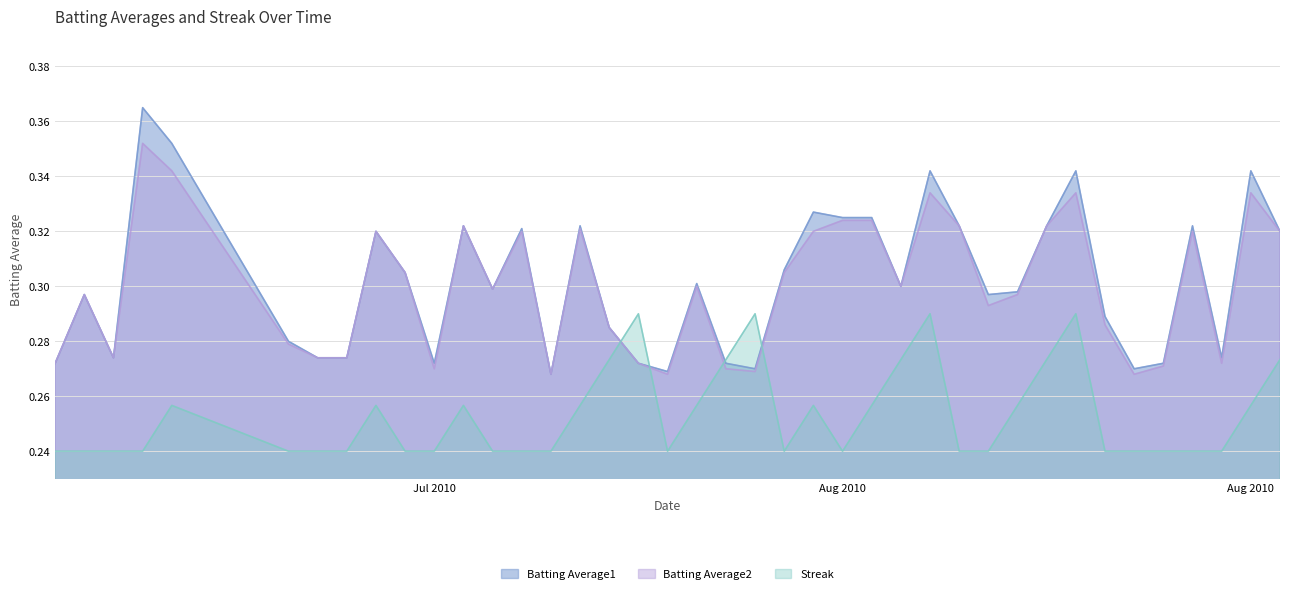

How many interior local peaks does the Streak series have?

8